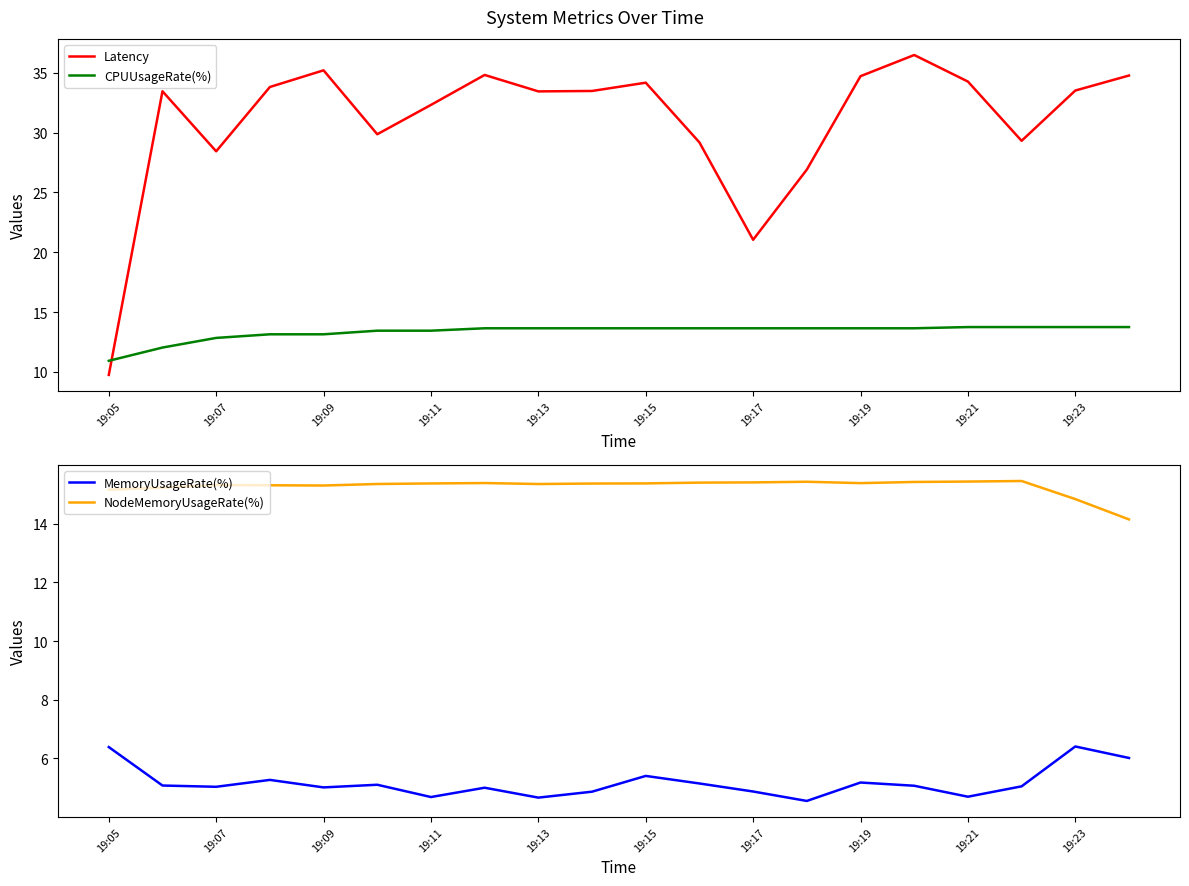

How many lines are shown in the chart?

4